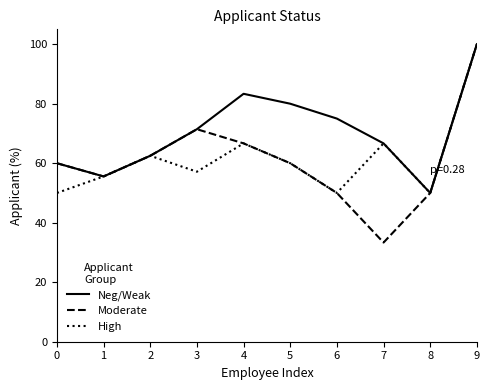

Does the chart have visible grid lines?

No